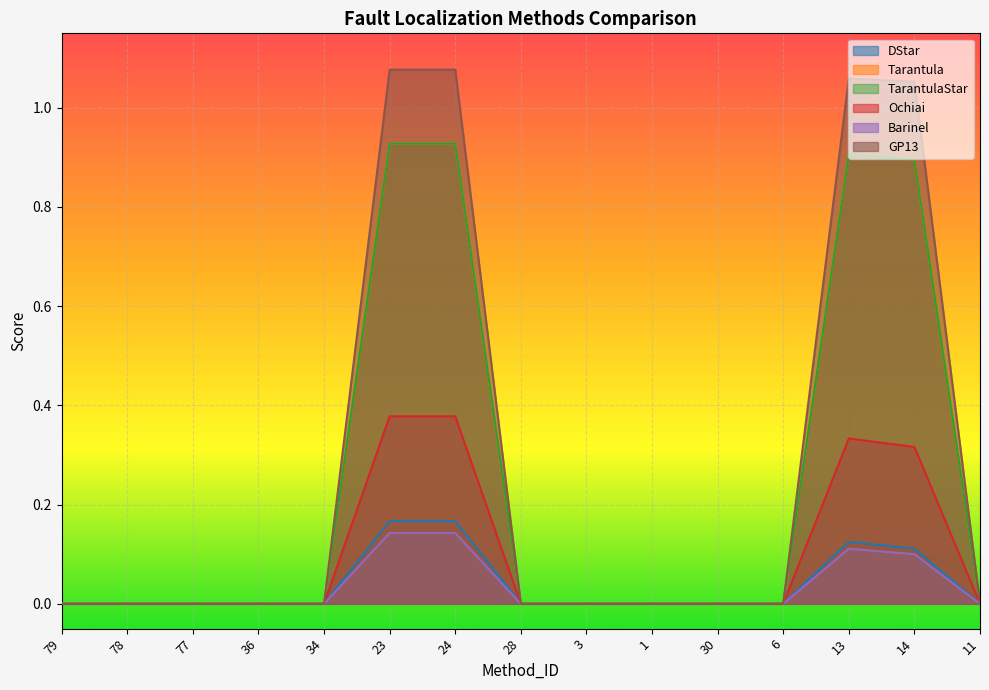

What is the highest value of the DStar series?

0.2